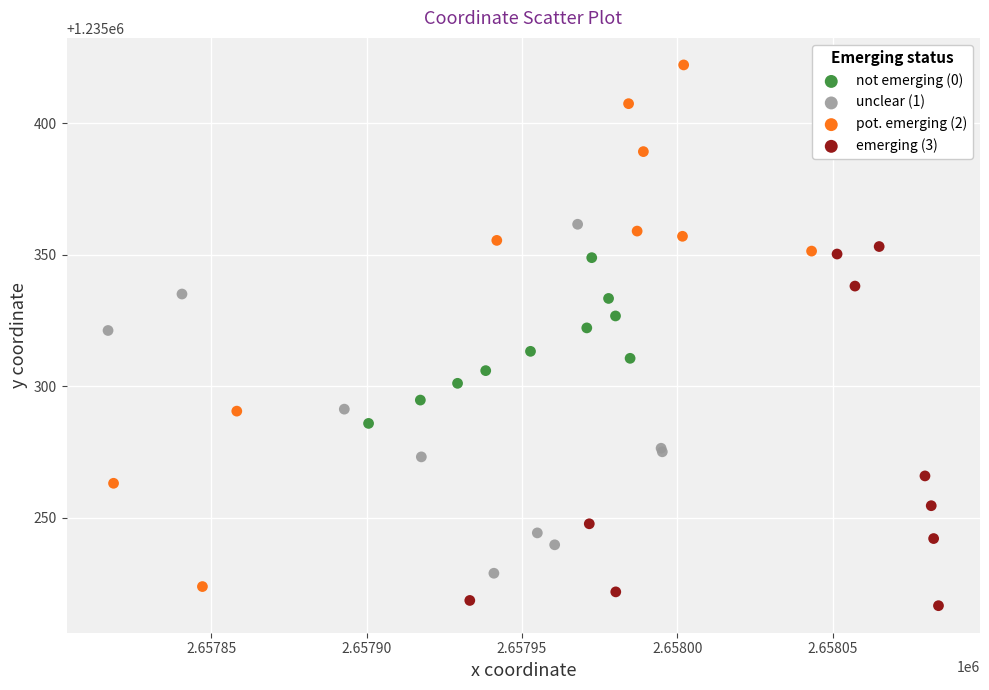

Which series reaches the minimum Y coordinate?

emerging (3)